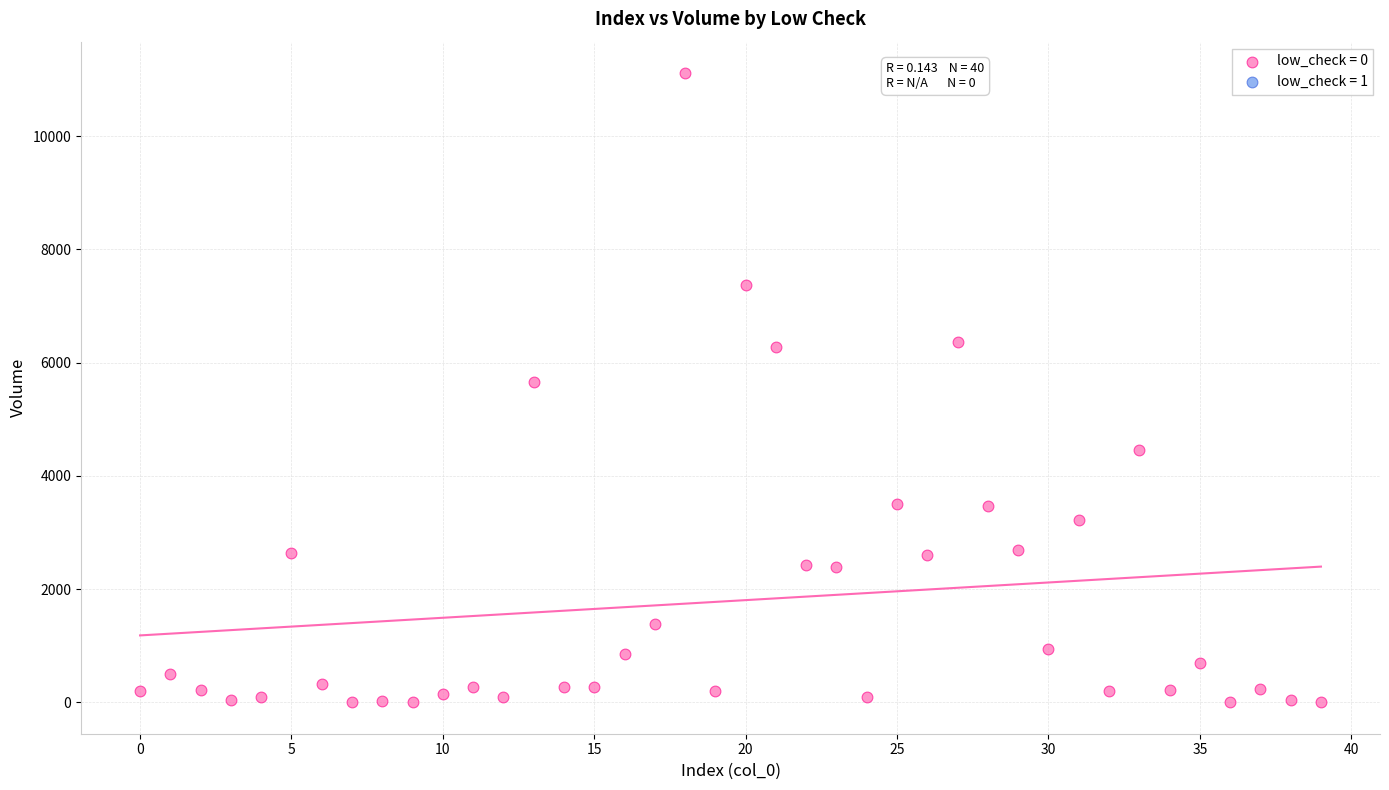

What is the range of Y values (max minus min)?

11109.8